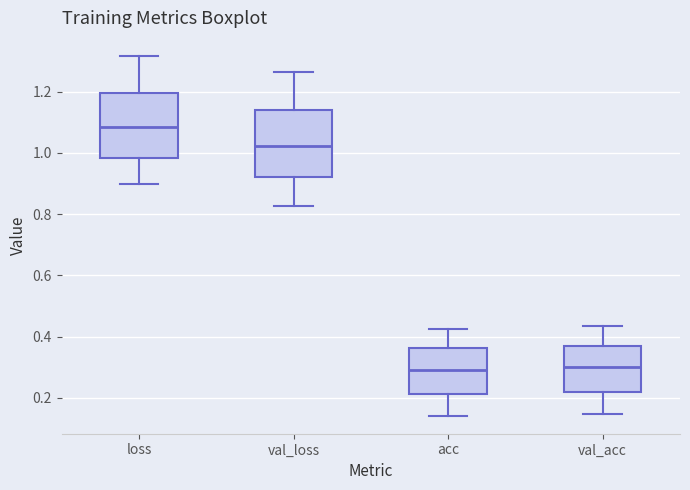

Where does the median line of the box for val_loss sit on the y-axis? The values are not printed on the chart, so give them approximately, as read against the axis.

1.02